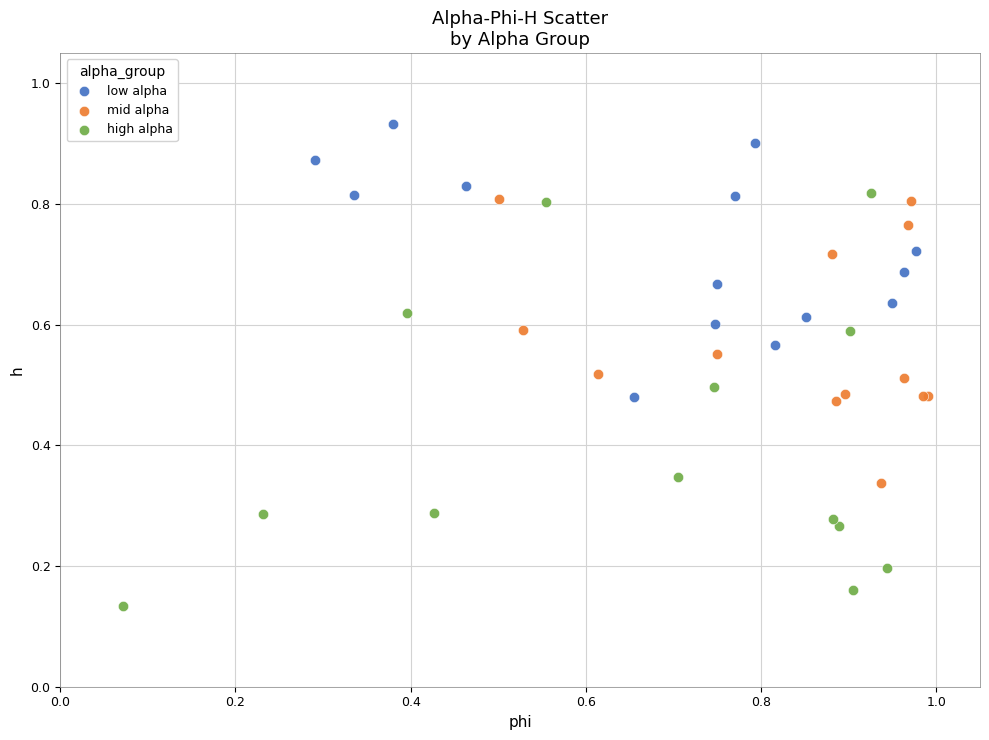

Which series reaches the maximum Y coordinate?

low alpha